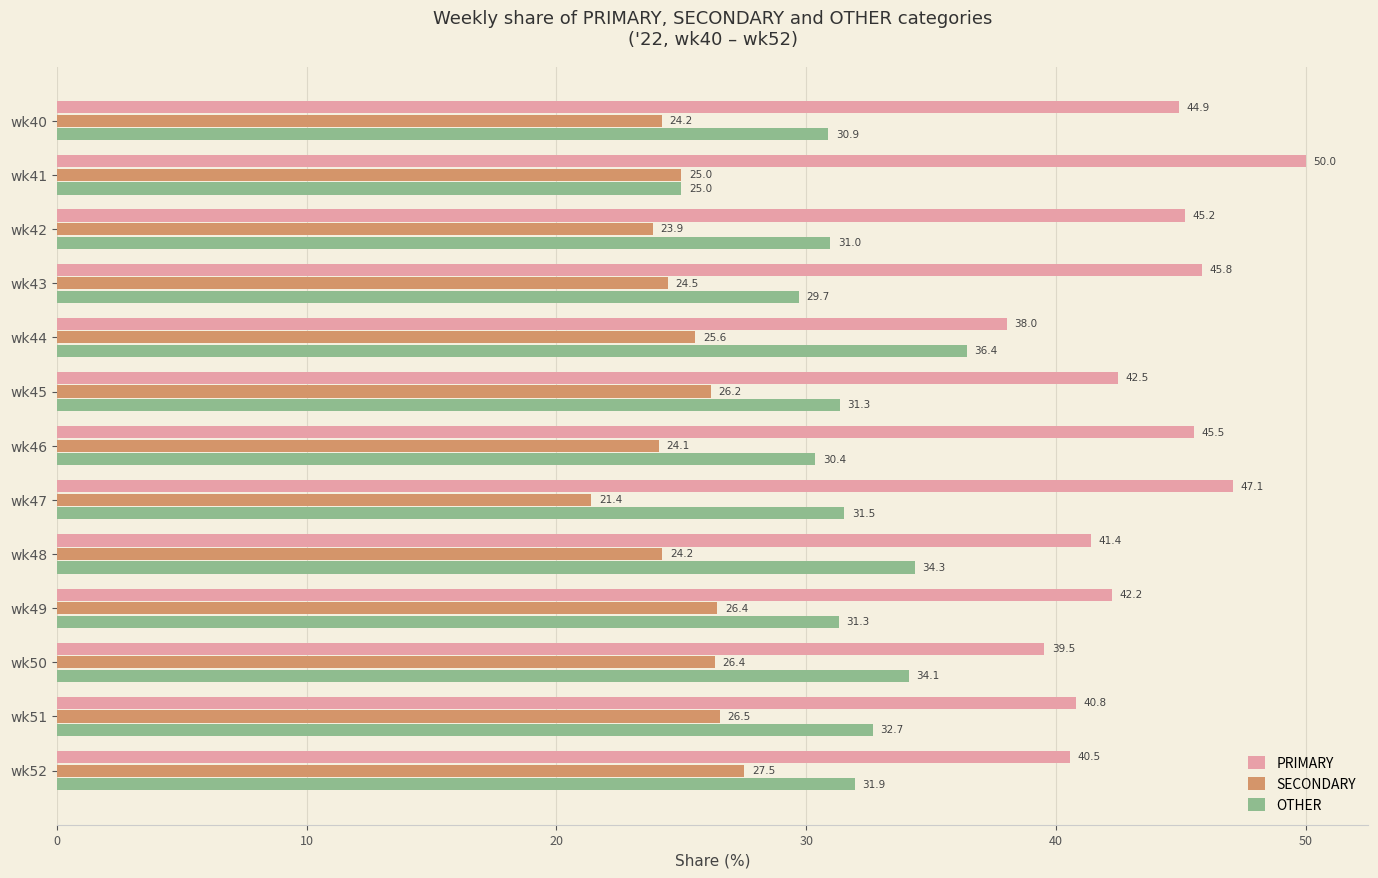

Is the value of PRIMARY at wk48 greater than the value of SECONDARY at wk45?

Yes